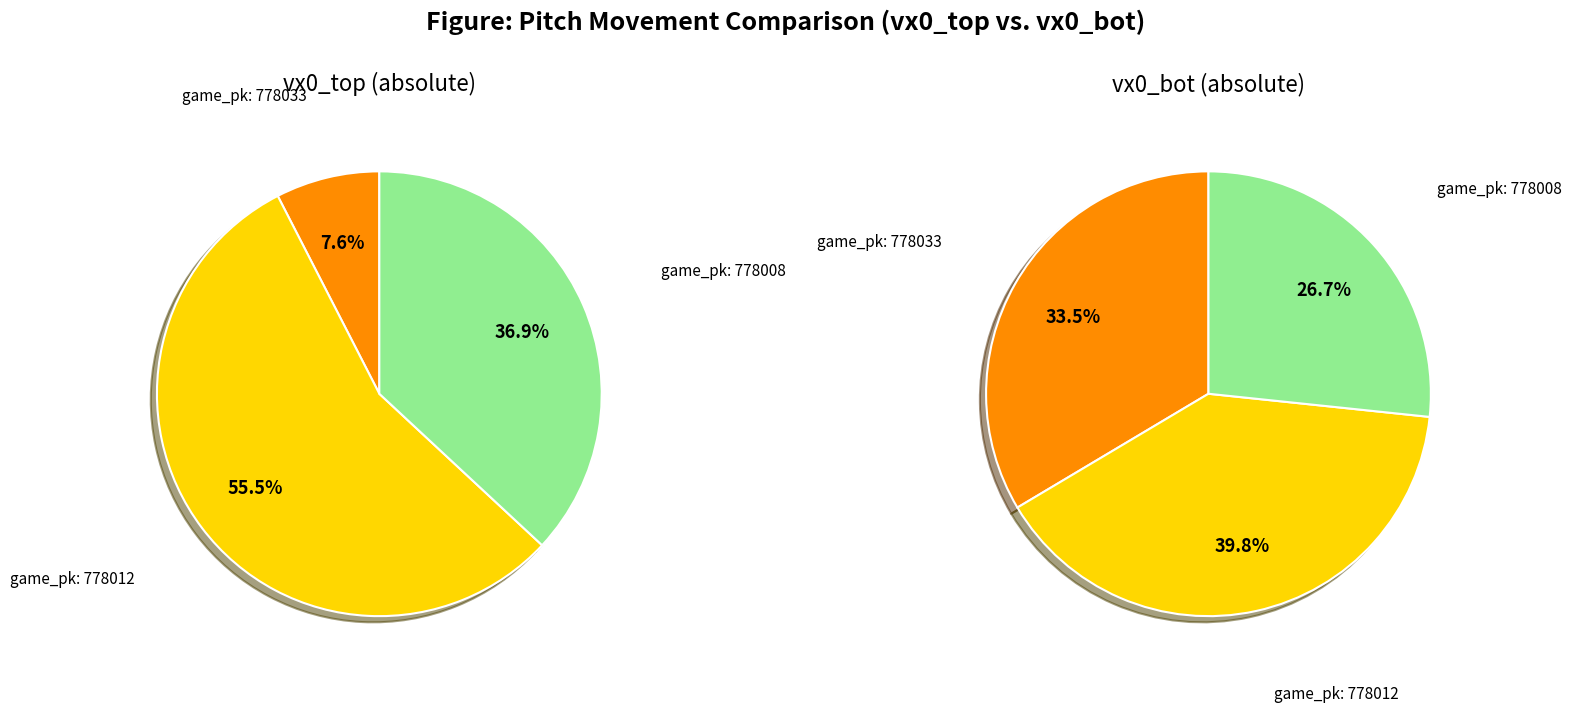

Between 778012 and 778008, which is larger?

778012